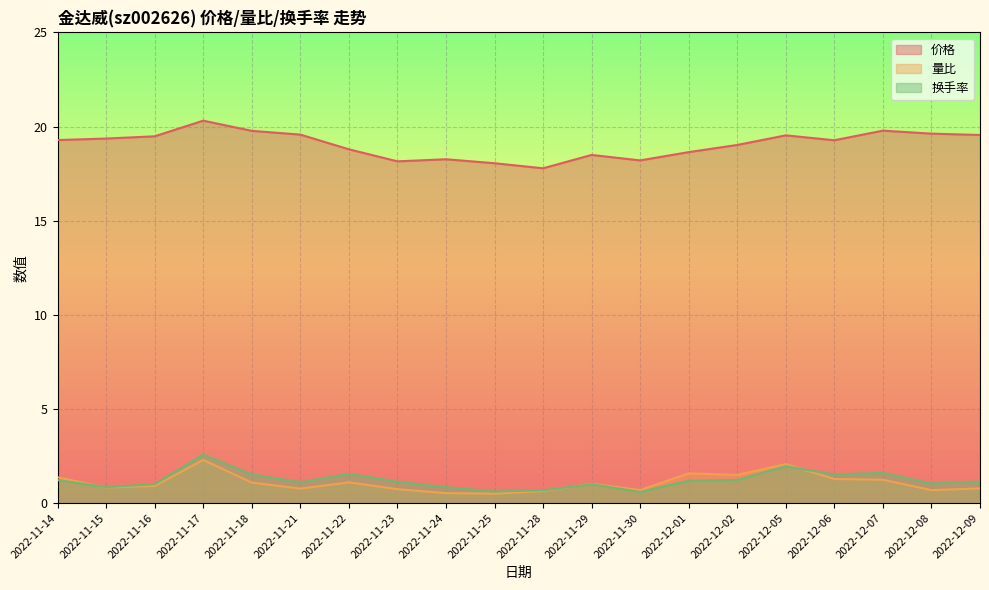

At which category does the chart reach its minimum across all series?

2022-11-25